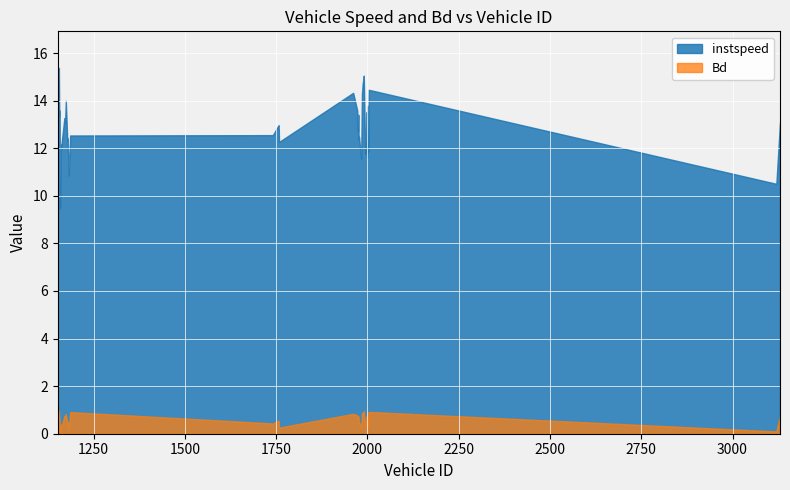

Rank the categories by instspeed value from highest to lowest.

1155, 1990, 1987, 2004, 1961, 1985, 1174, 2001, 1972, 1157, 1152, 1153, 1998, 1975, 1156, 1170, 3130, 1172, 1757, 1974, 1741, 1186, 1977, 1996, 1179, 1976, 1178, 1163, 1758, 1161, 1162, 2000, 2002, 1994, 1999, 1983, 1182, 1159, 3120, 1158